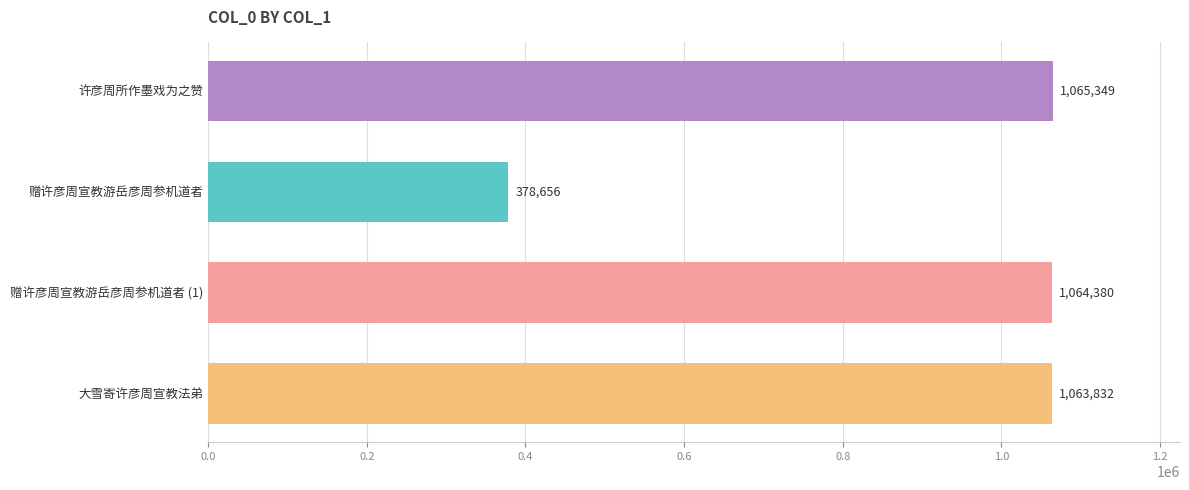

What is the difference between the second highest and second lowest values?

548